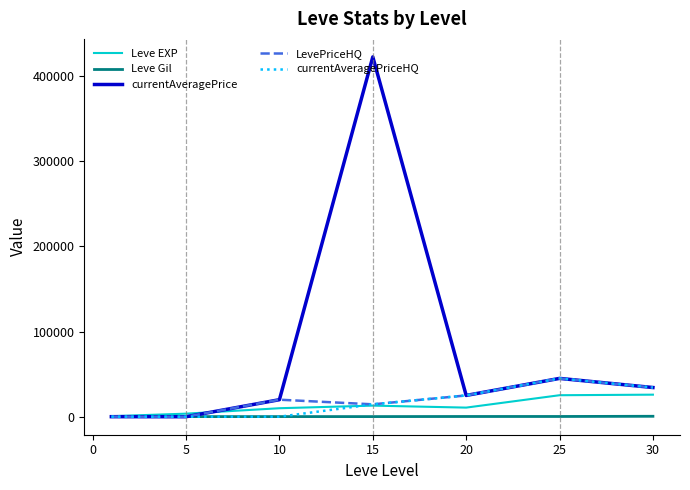

What are all the series names shown in the legend?

Leve EXP, Leve Gil, currentAveragePrice, LevePriceHQ, currentAveragePriceHQ